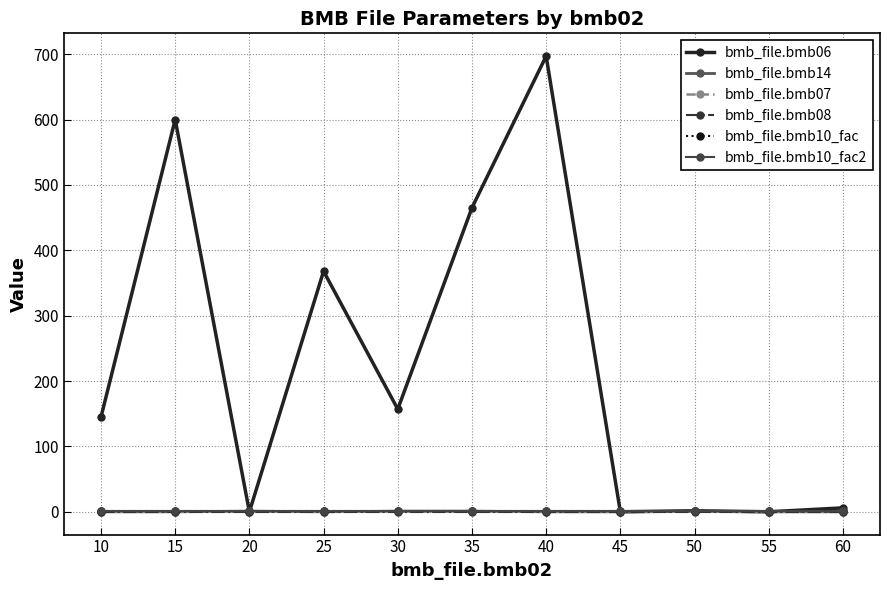

True or false: bmb_file.bmb10_fac and bmb_file.bmb10_fac2 cross at least once.

False